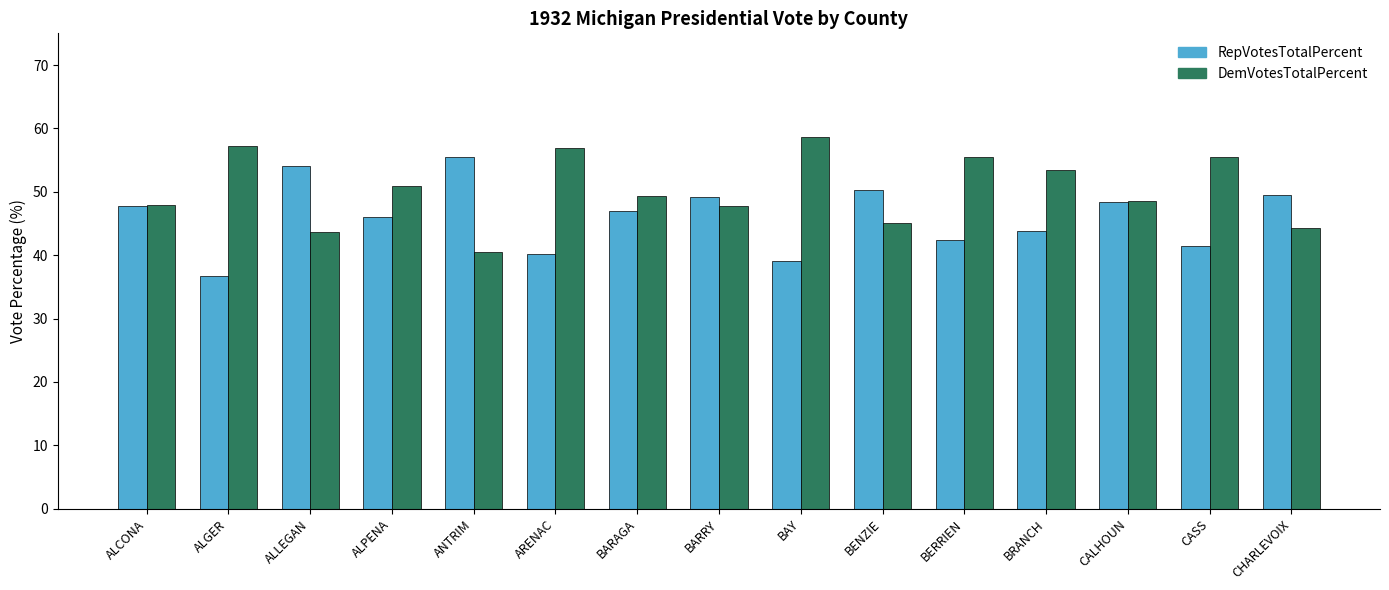

How many data points in DemVotesTotalPercent are less than 49?

7